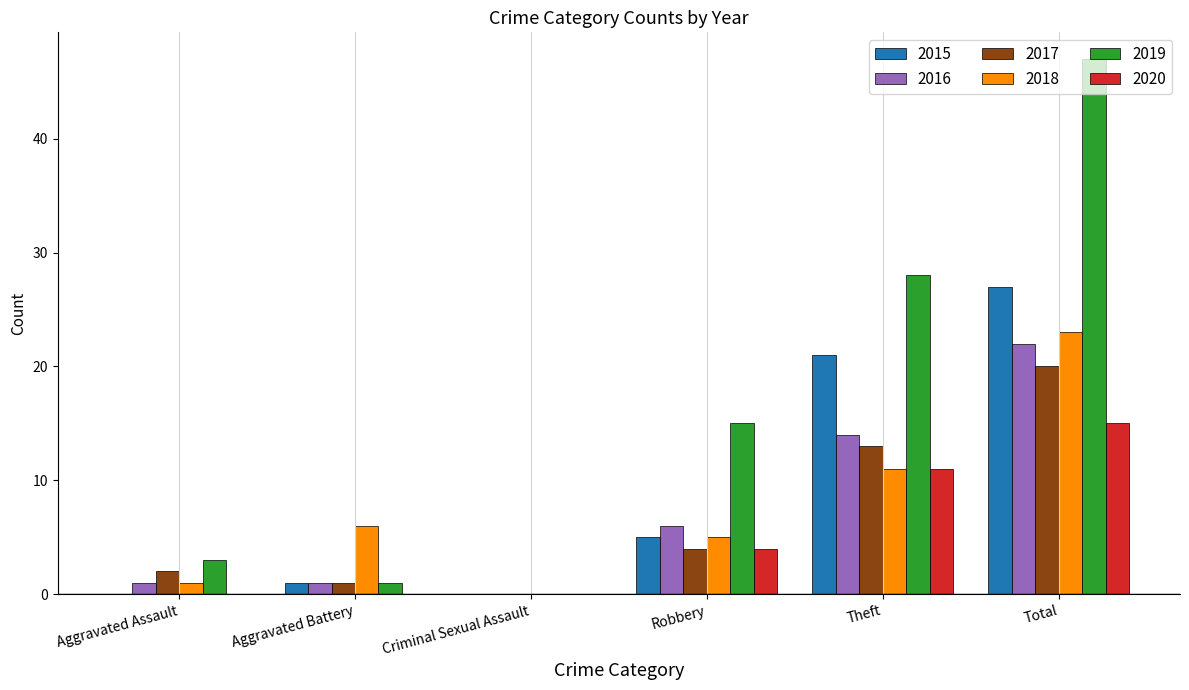

What is the sum of all 2018 values?

46